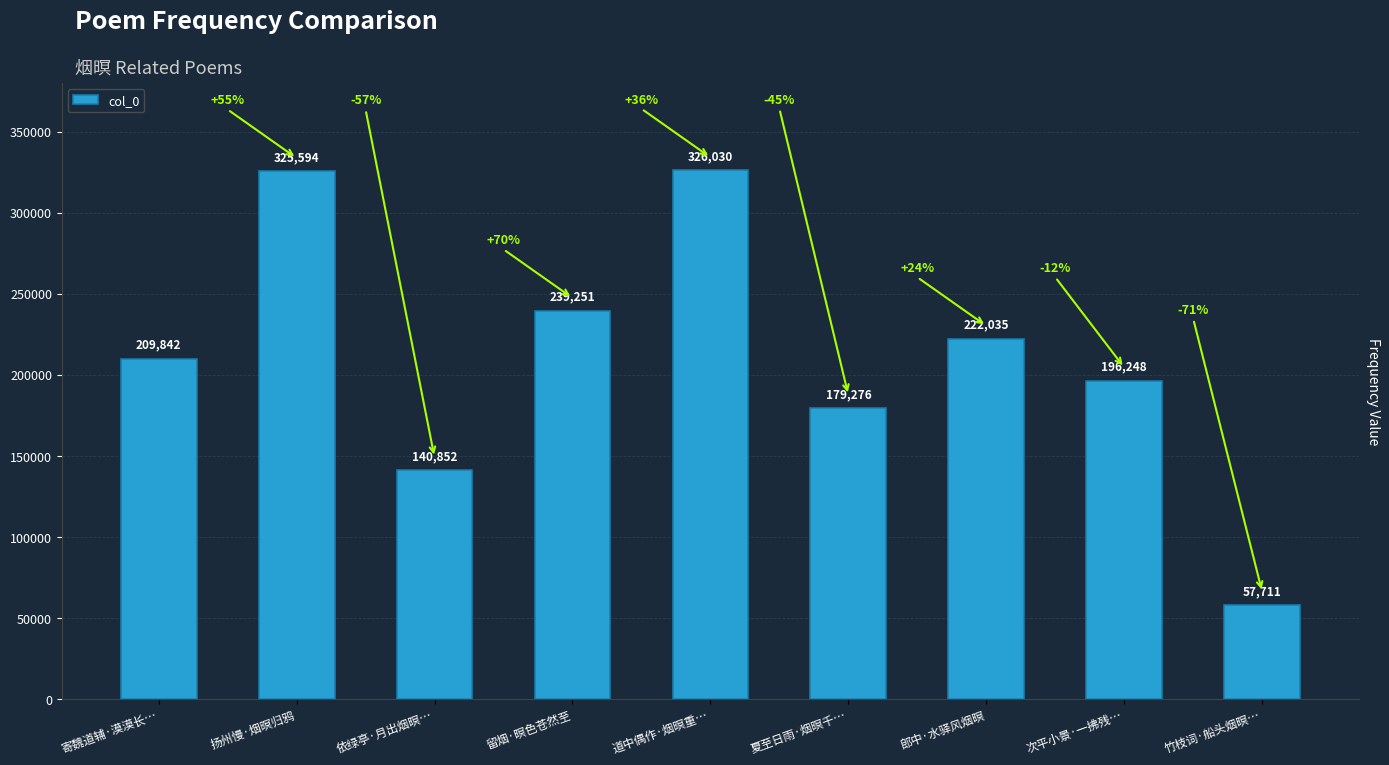

Approximately how many times larger is the value at 次平小景·一拂残… compared to 依绿亭·月出烟暝…?

1.4